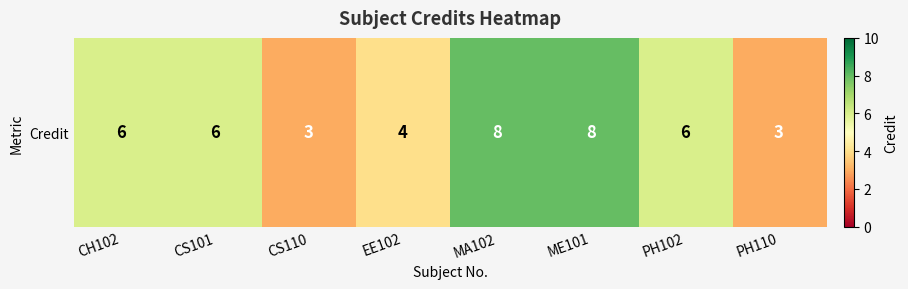

Where does the data first go above 6?

MA102